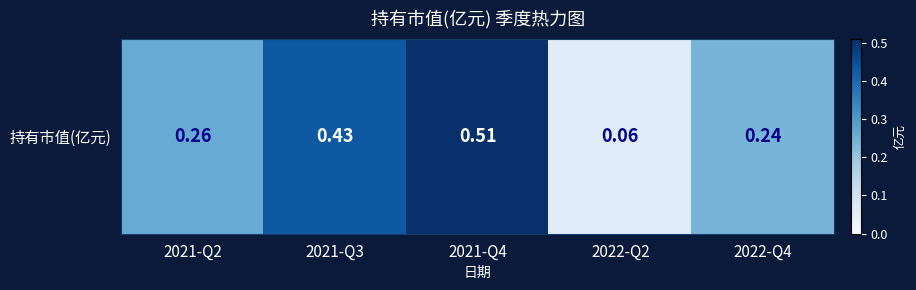

List the labels in order of value, largest first.

2021-Q4, 2021-Q3, 2021-Q2, 2022-Q4, 2022-Q2